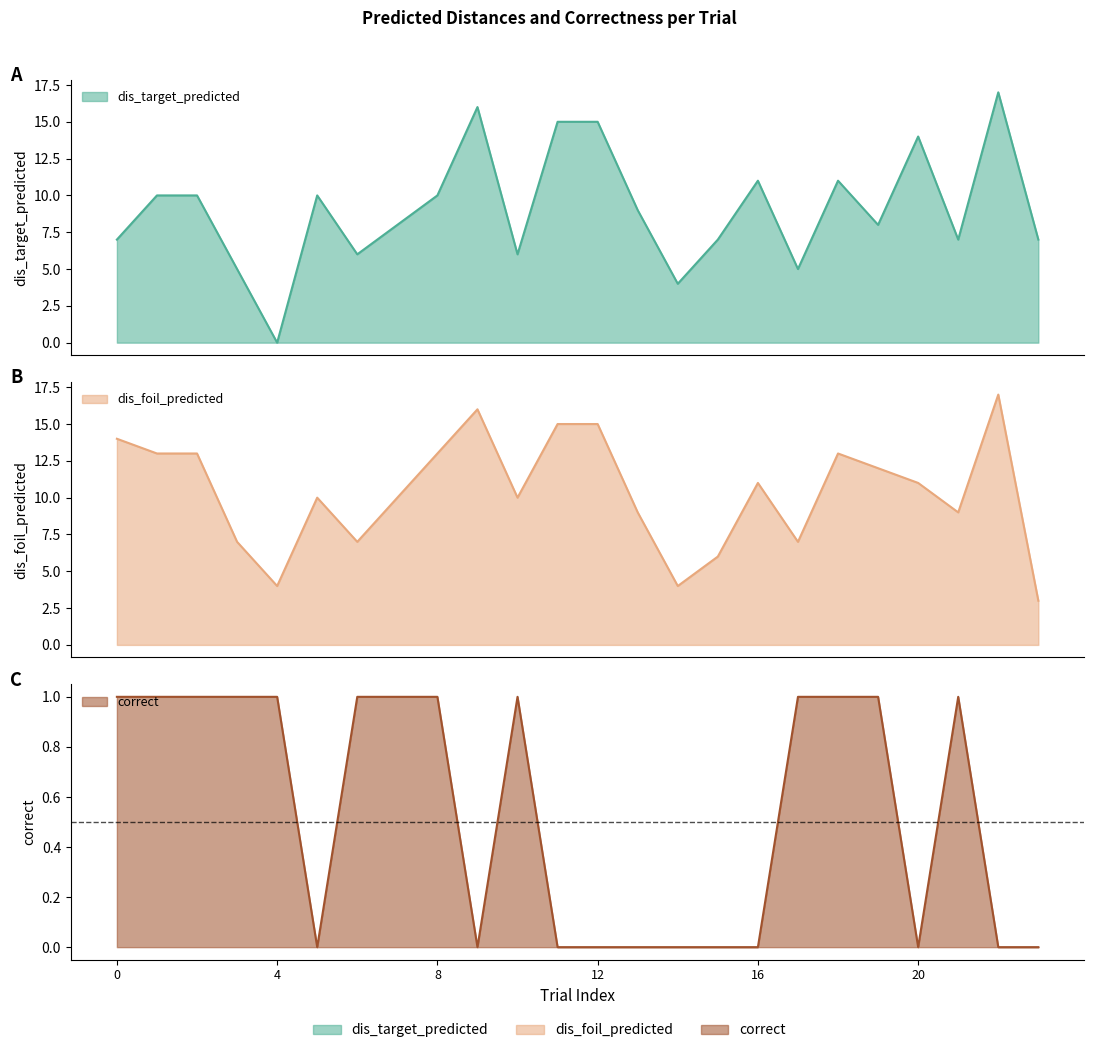

True or false: dis_foil_predicted and correct intersect in this chart.

False